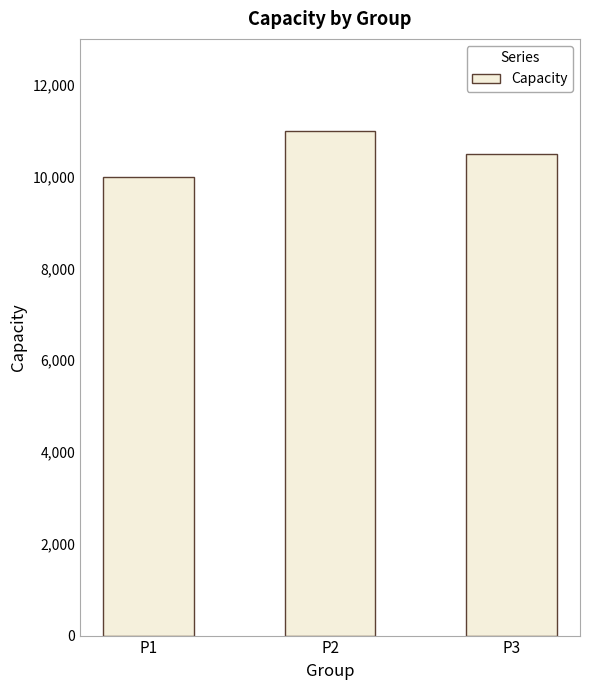

What is the sum of all values?

31500